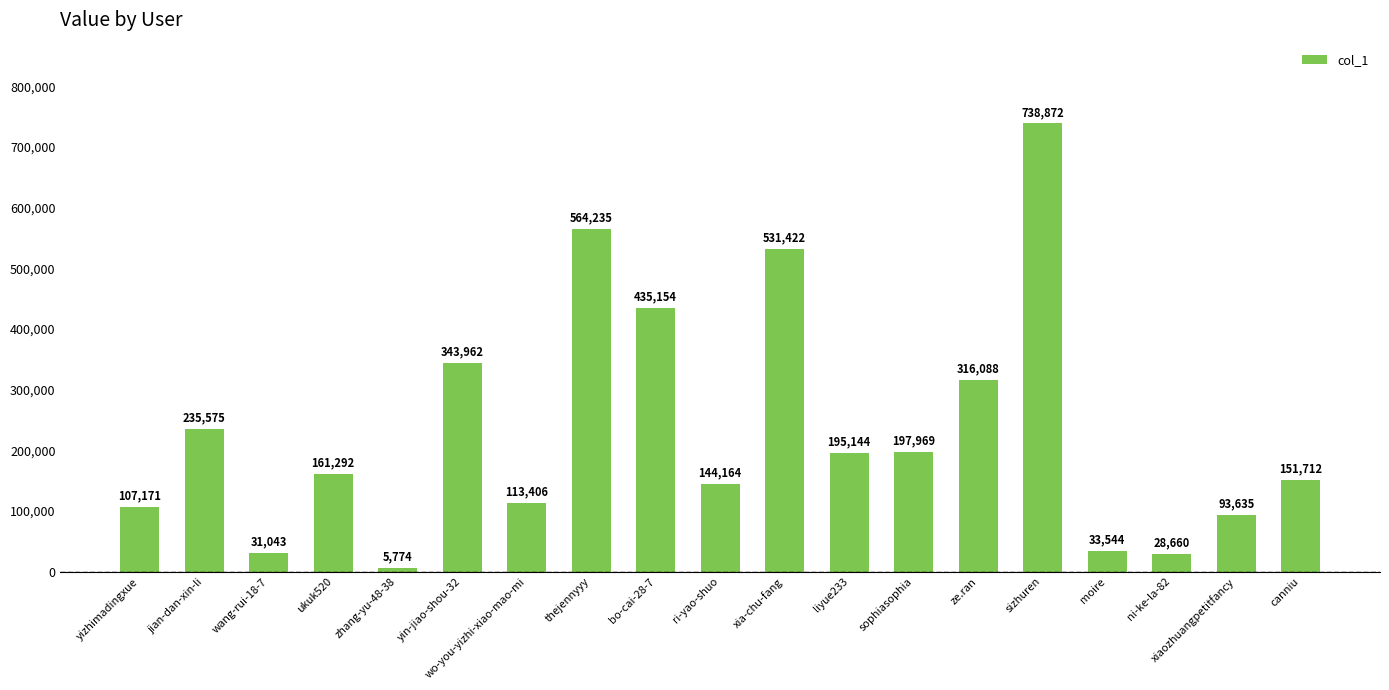

Read the value at wo-you-yizhi-xiao-mao-mi.

113406